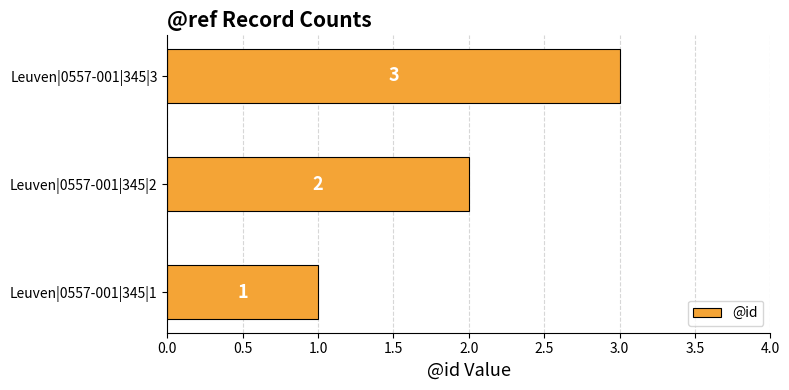

What is the minimum value shown in the chart?

1